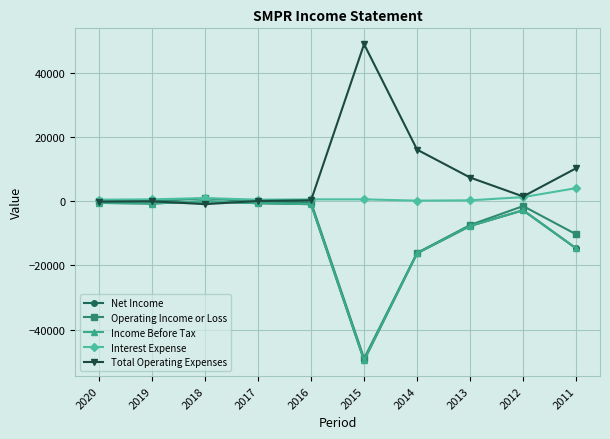

Is this an area chart (filled region under the line)?

No